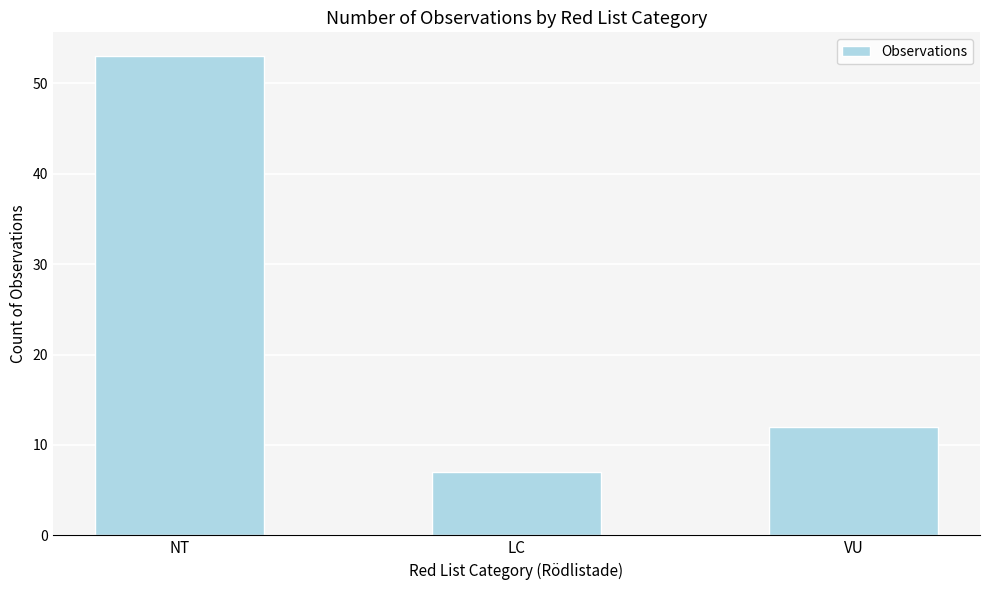

True or false: the data shows 2 at LC.

False